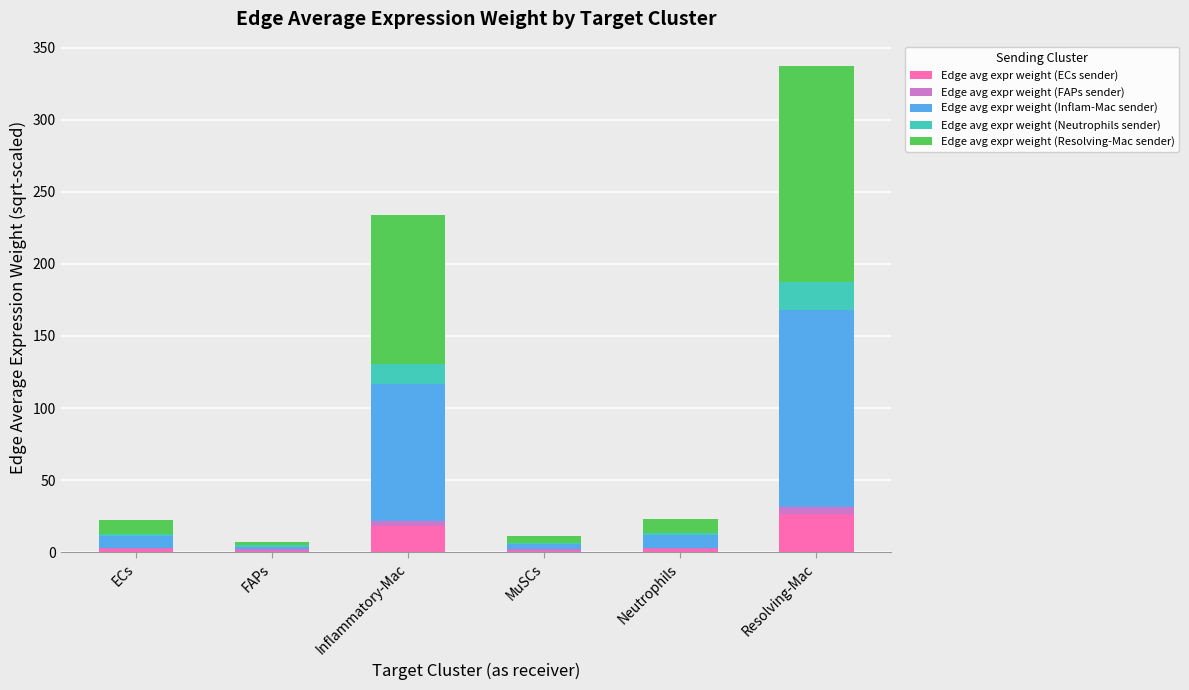

At which category is the sum across all series the highest?

Resolving-Mac